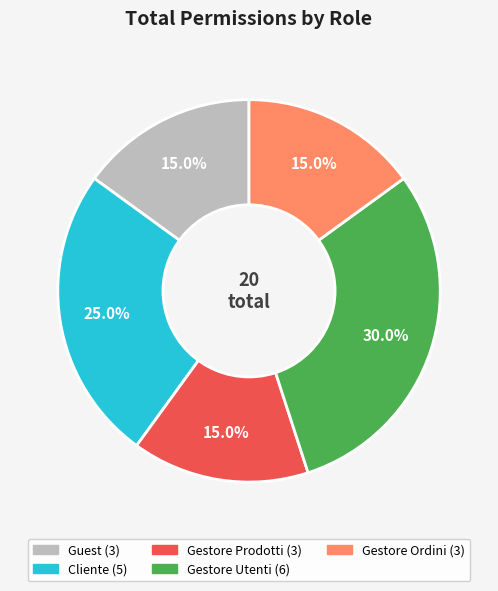

Is there any slice that represents more than half of the pie?

No